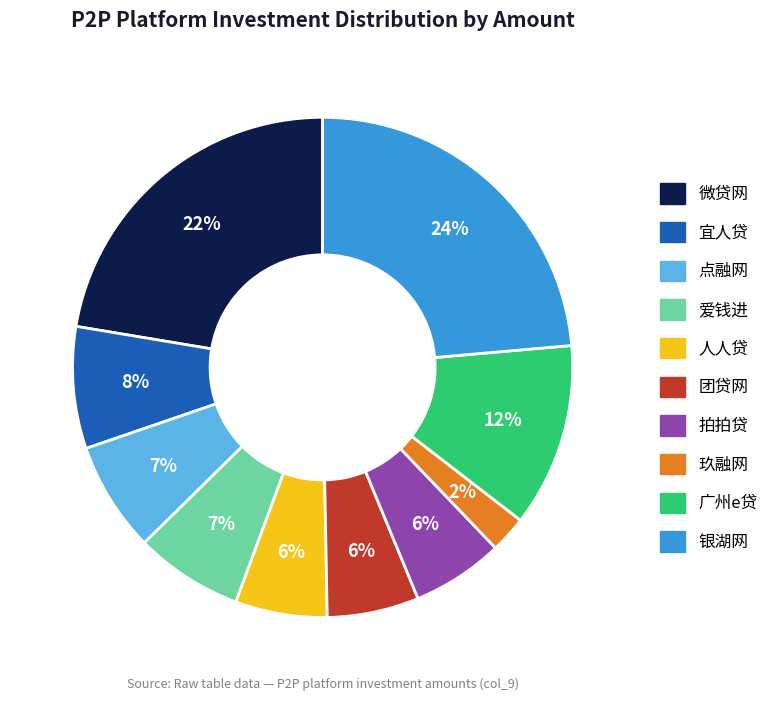

Is it true that 玖融网 is 2% of the pie?

True